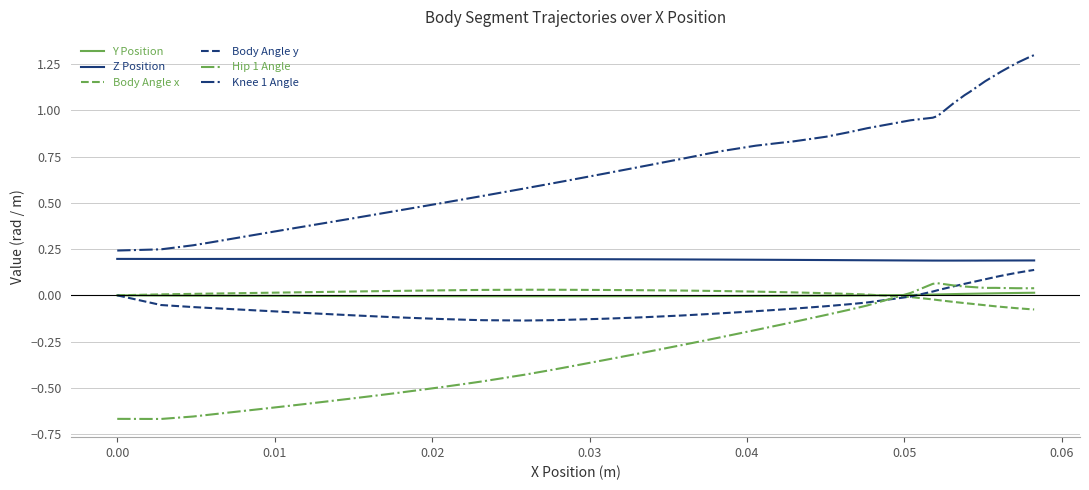

Which series has the largest range (max minus min)?

Knee 1 Angle